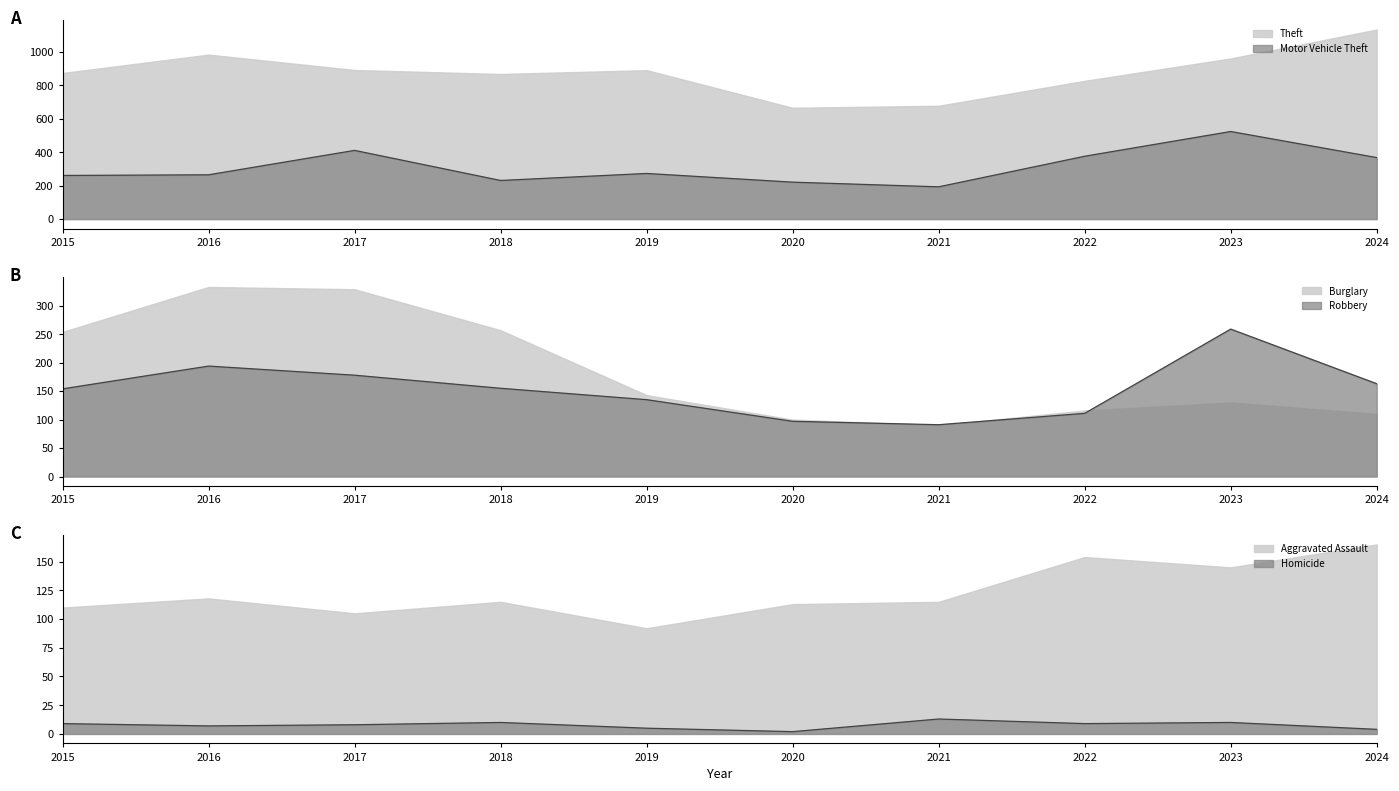

What is the value of the Homicide point at the 9th from the left?

10